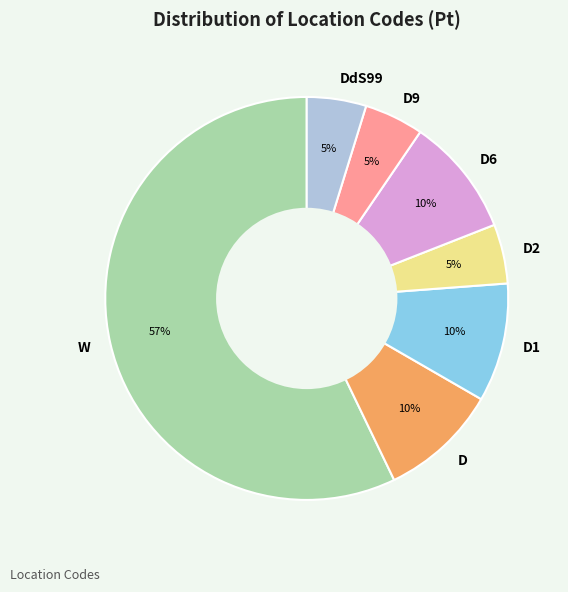

To the nearest percent, what is the average slice percentage?

14%